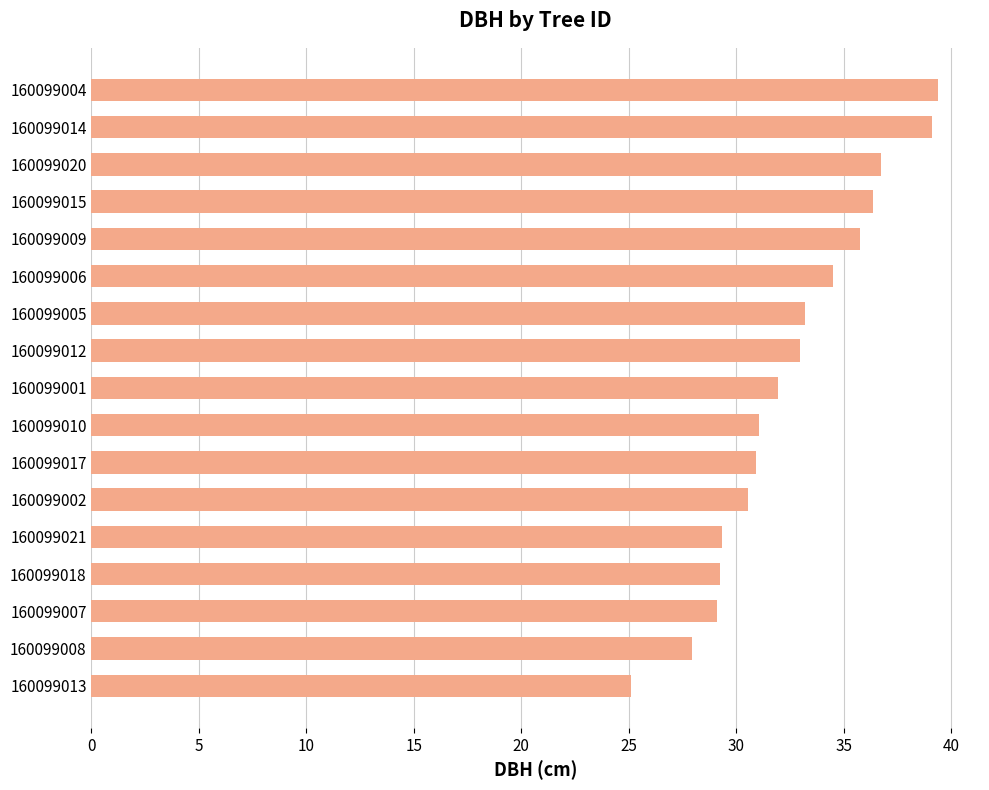

The value at 160099001 is 6.9. True or false?

False